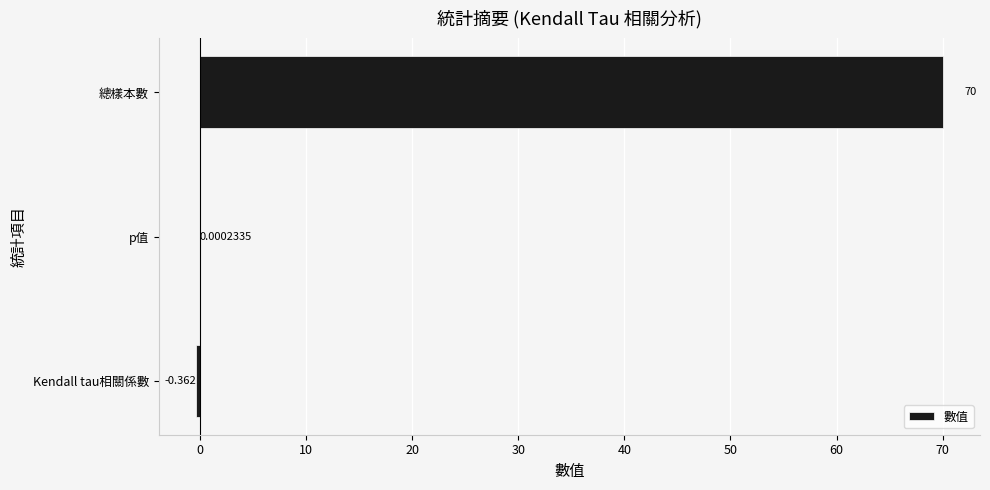

Which category has the highest value across all series?

總樣本數